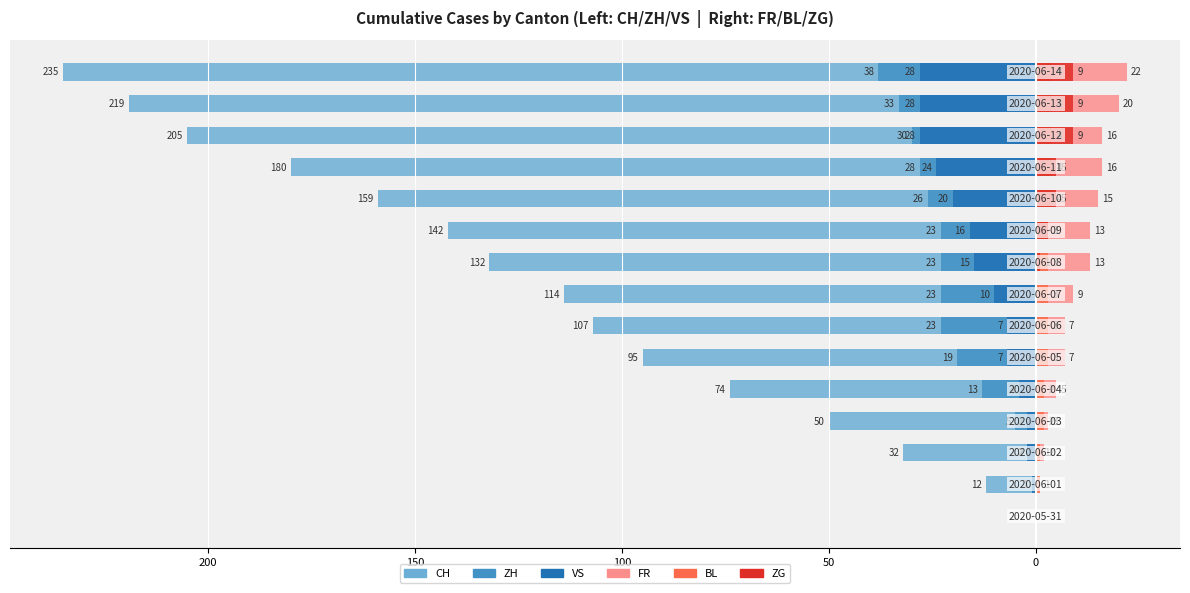

How many groups of bars are there?

15